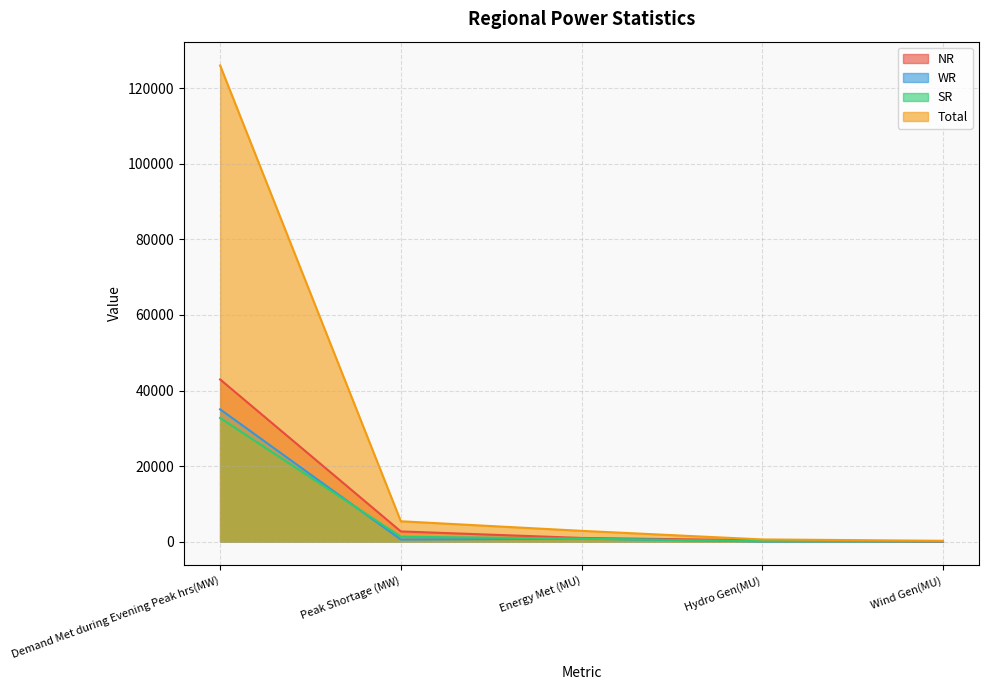

What is the label of the 2nd point from the left?

Peak Shortage (MW)